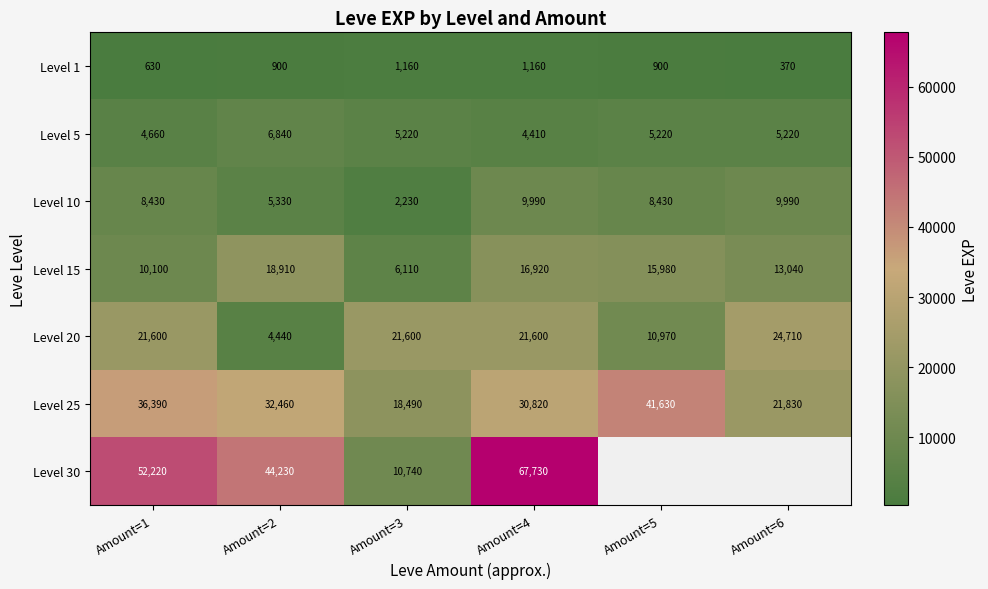

Where does the Level 15 series first go above 15980?

Amount=2